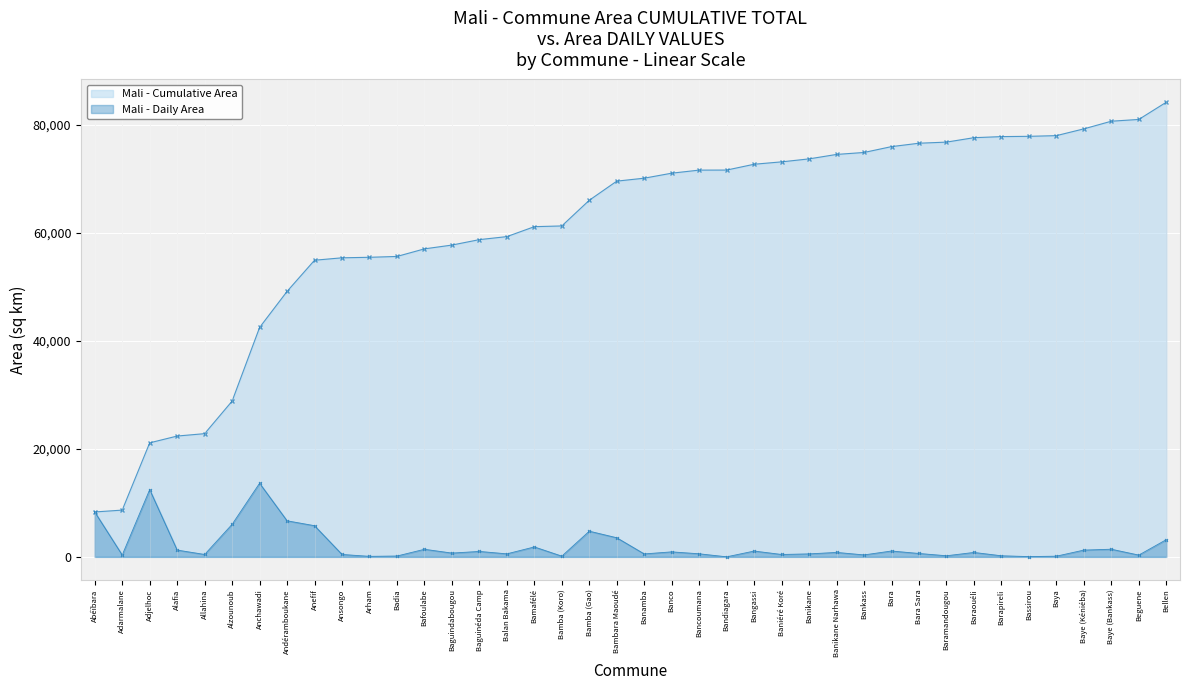

What value does the Mali - Cumulative Area series have at Bara?

76021.7